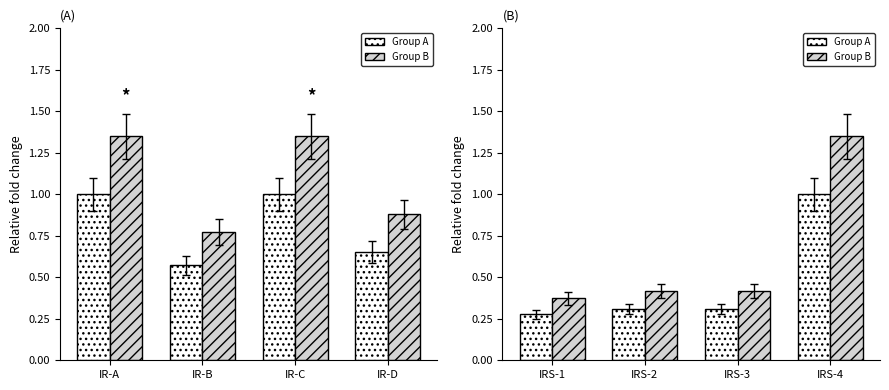

What is the value of the Group B bar at the 1st from the left?

0.4